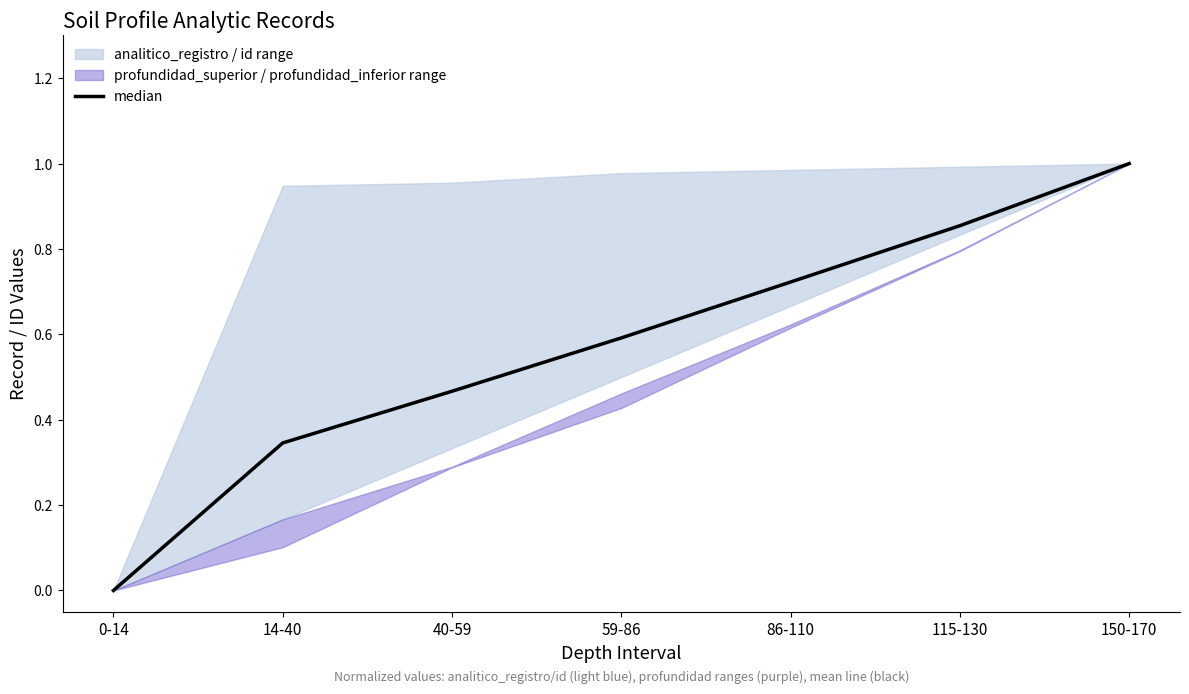

What is the difference between the maximum and second lowest values?

0.7